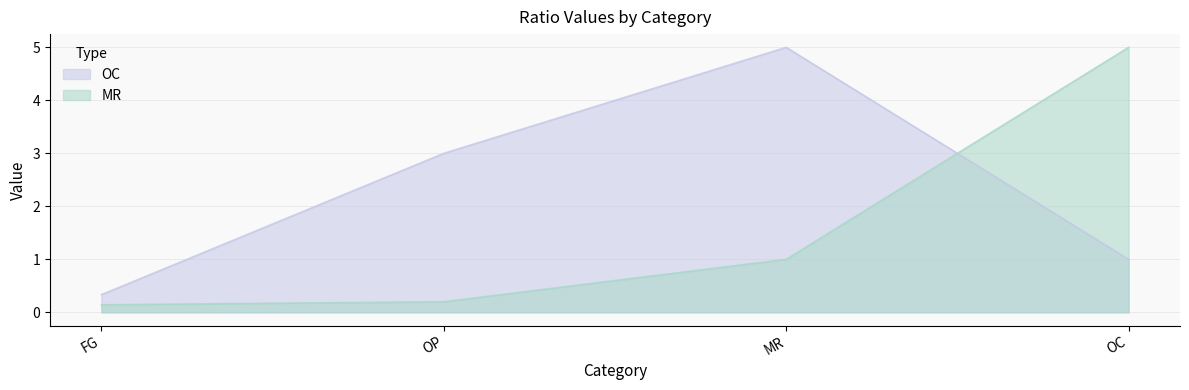

Where does the MR series first go above 1?

OC